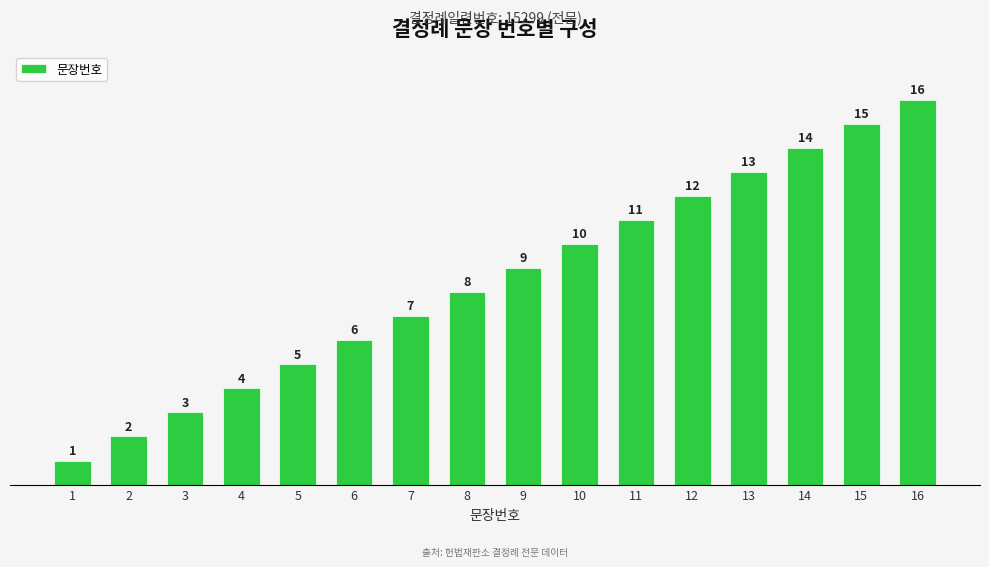

How many bars are there in total?

16